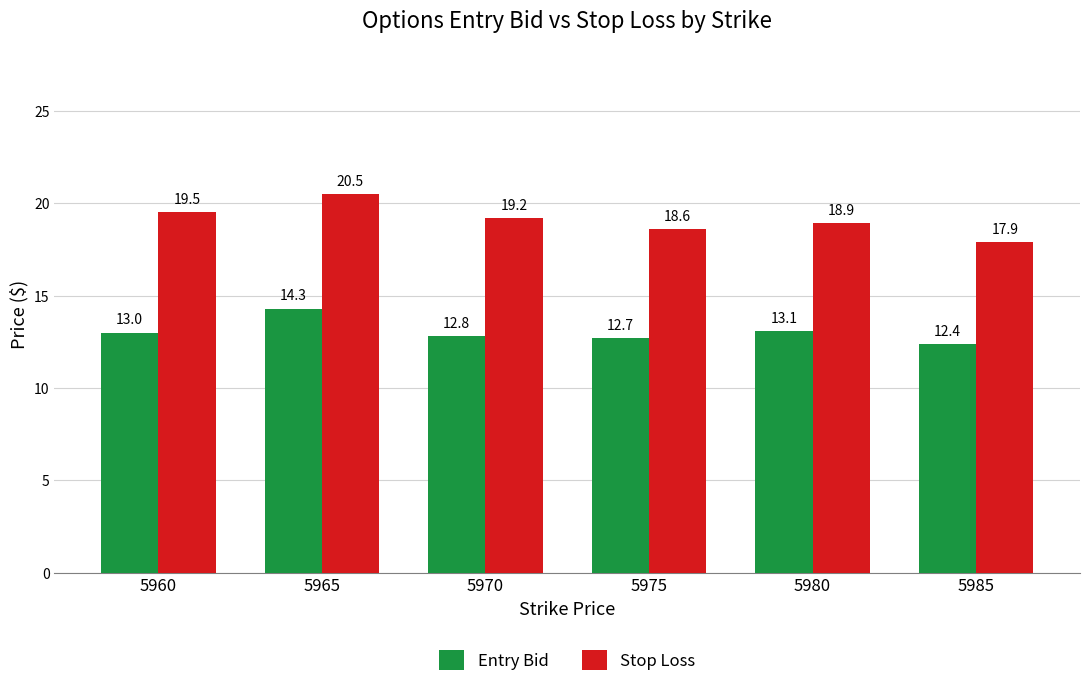

What is the greatest value displayed?

20.5